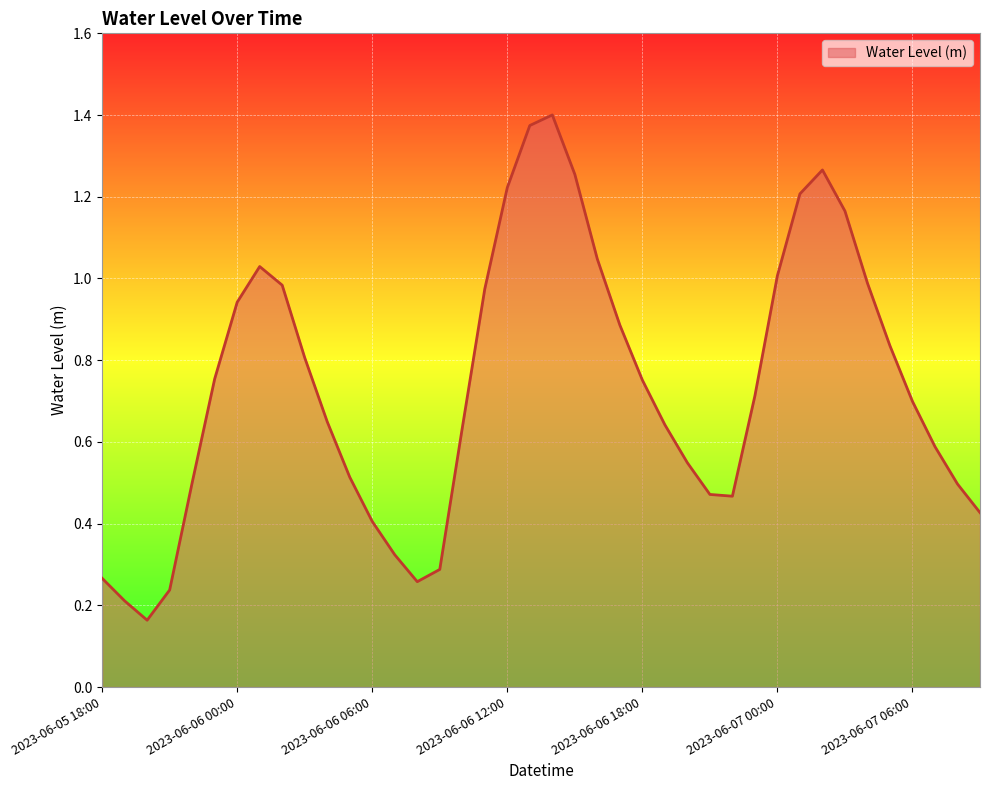

What is the average value?

0.7